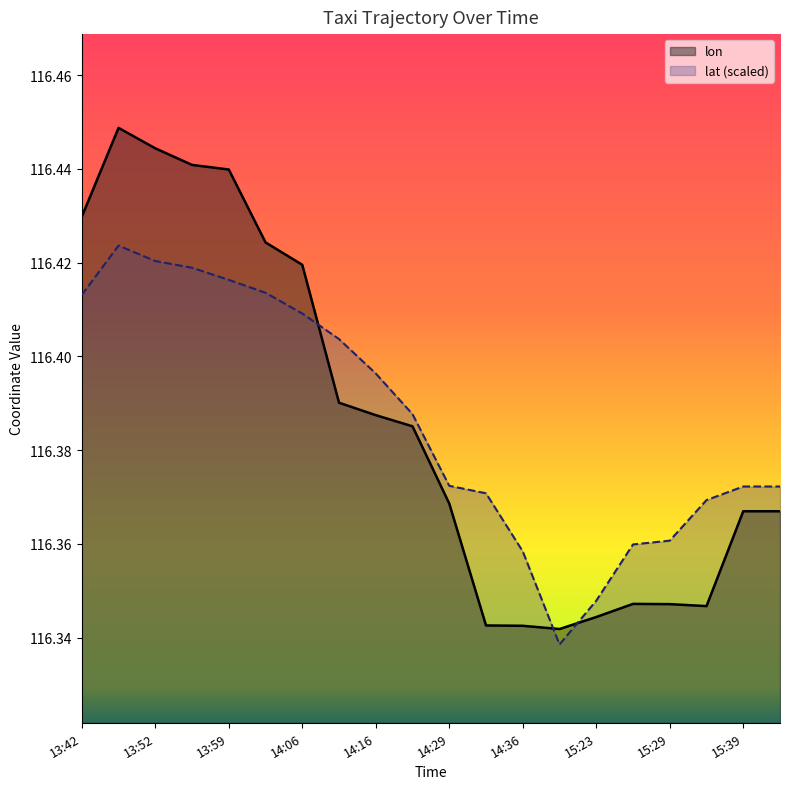

Reading right to left, extract all data points from this chart.

lon: 116.4	116.4	116.3	116.3	116.3	116.3	116.3	116.3	116.3	116.4	116.4	116.4	116.4	116.4	116.4	116.4	116.4	116.4	116.4	116.4
lat: 116.4	116.4	116.4	116.4	116.4	116.3	116.3	116.4	116.4	116.4	116.4	116.4	116.4	116.4	116.4	116.4	116.4	116.4	116.4	116.4